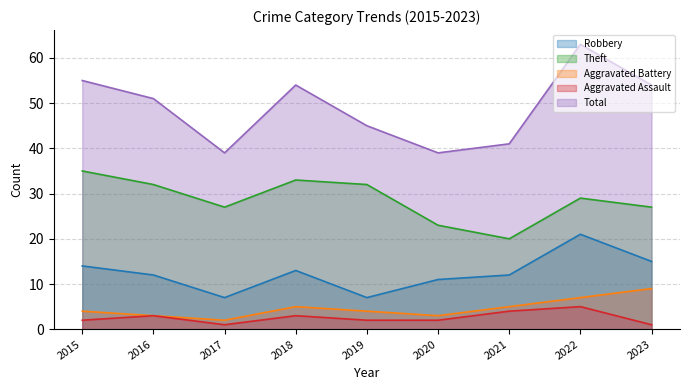

What is the lowest value of the Aggravated Assault series?

1